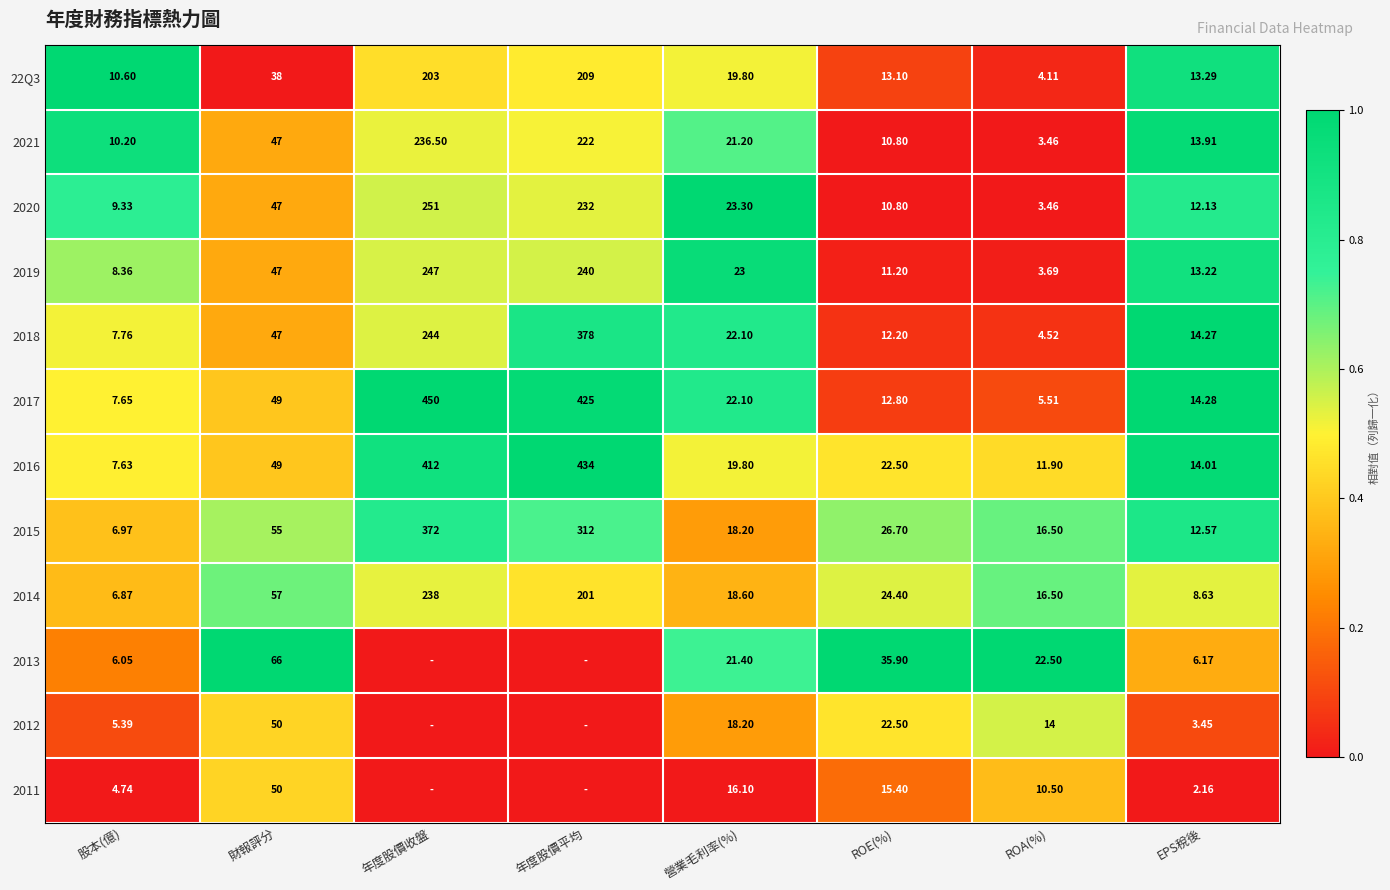

At which label does 2019 first exceed 23?

財報評分